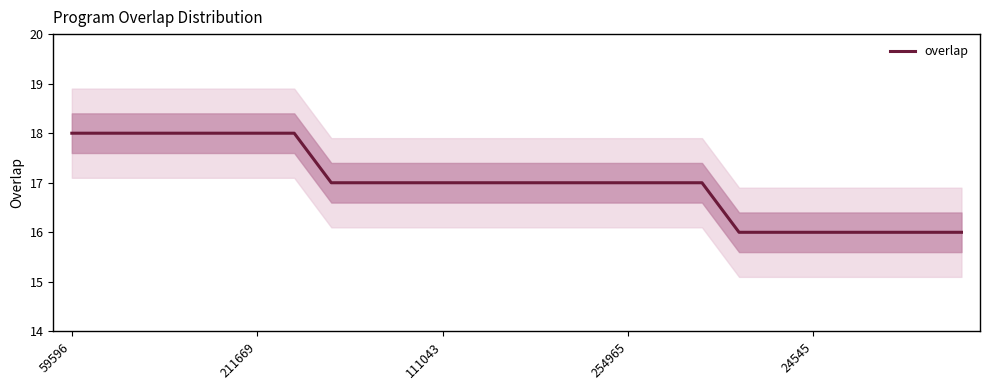

What is the difference between the maximum and minimum values?

2